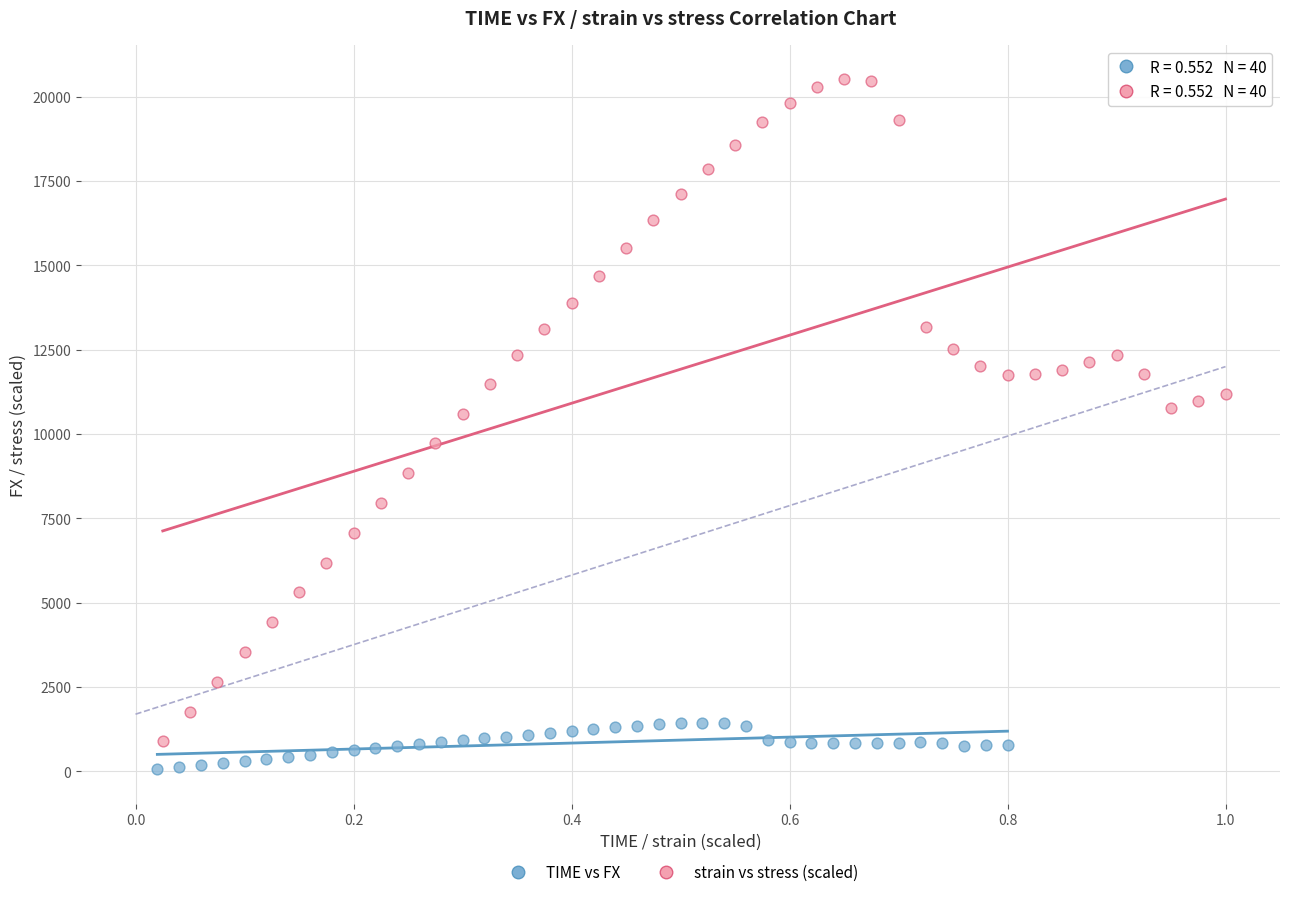

Which series has the largest Y range (max minus min)?

strain vs stress (scaled)